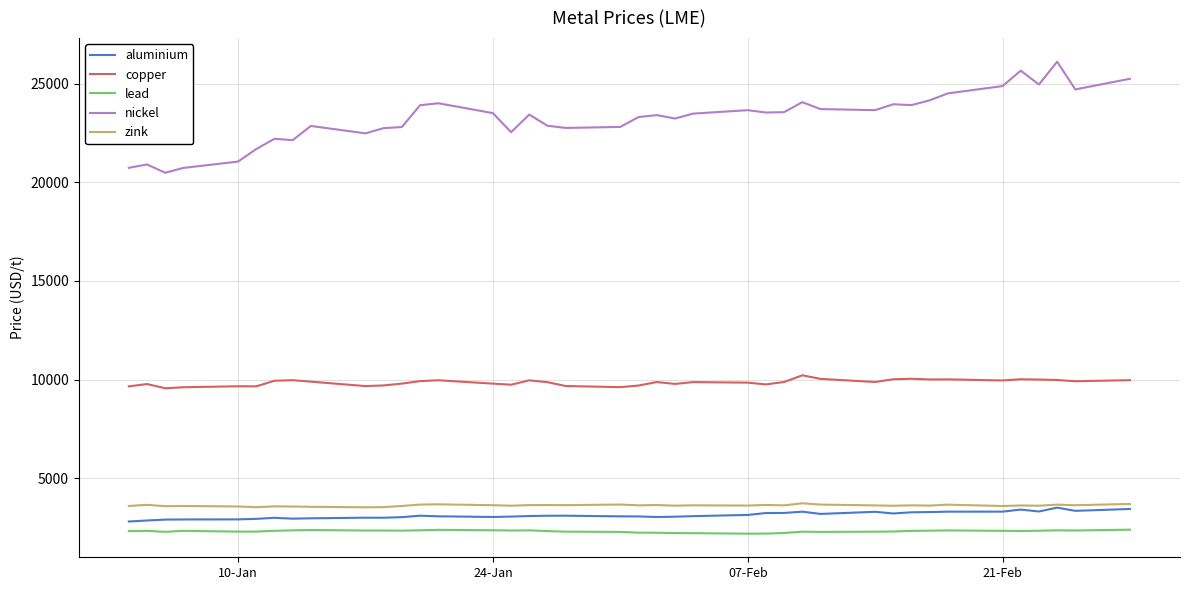

Which series has the largest total across all categories?

nickel